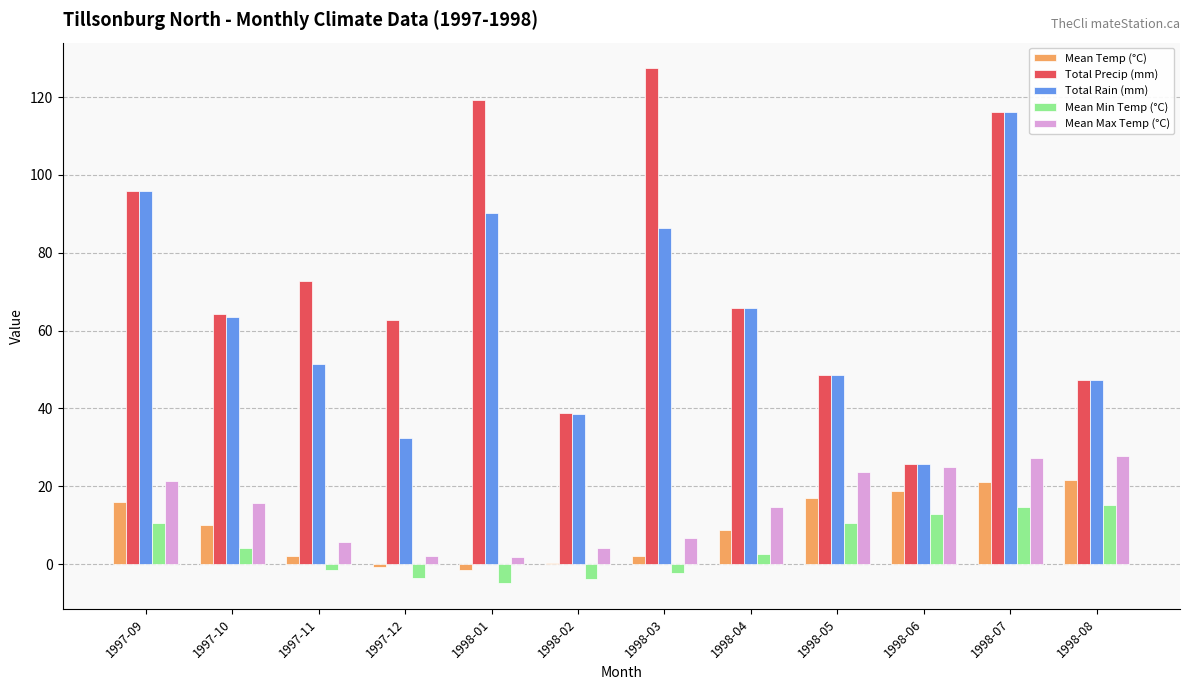

How many groups of bars are there?

12